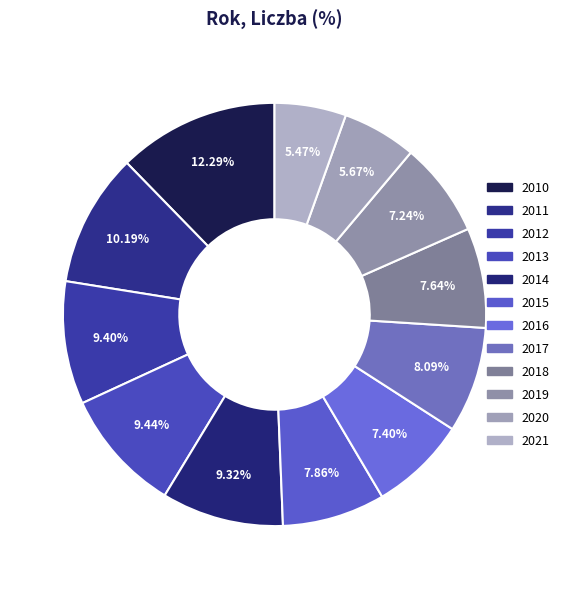

Is 2015 the majority of the pie?

No